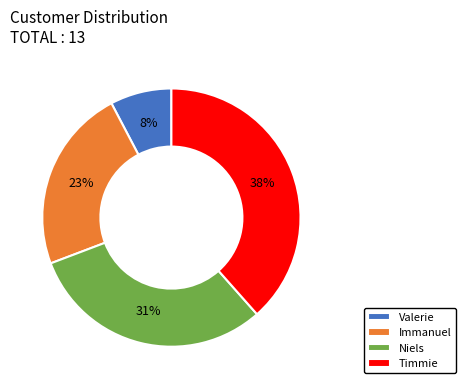

To the nearest percent, what is the difference between the Timmie and Immanuel slice percentages?

15%